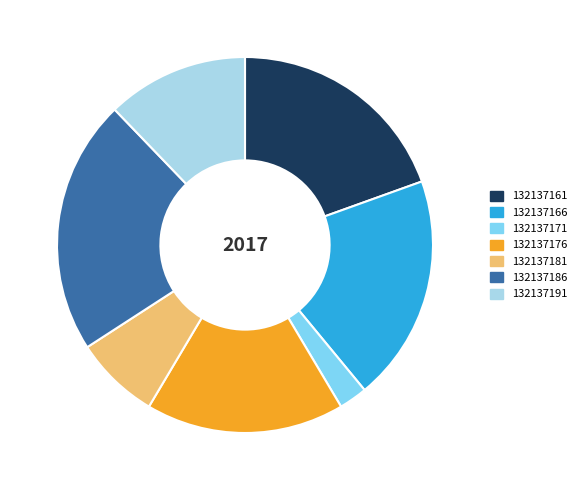

Do 132137171 and 132137166 together represent more than half of the pie?

No